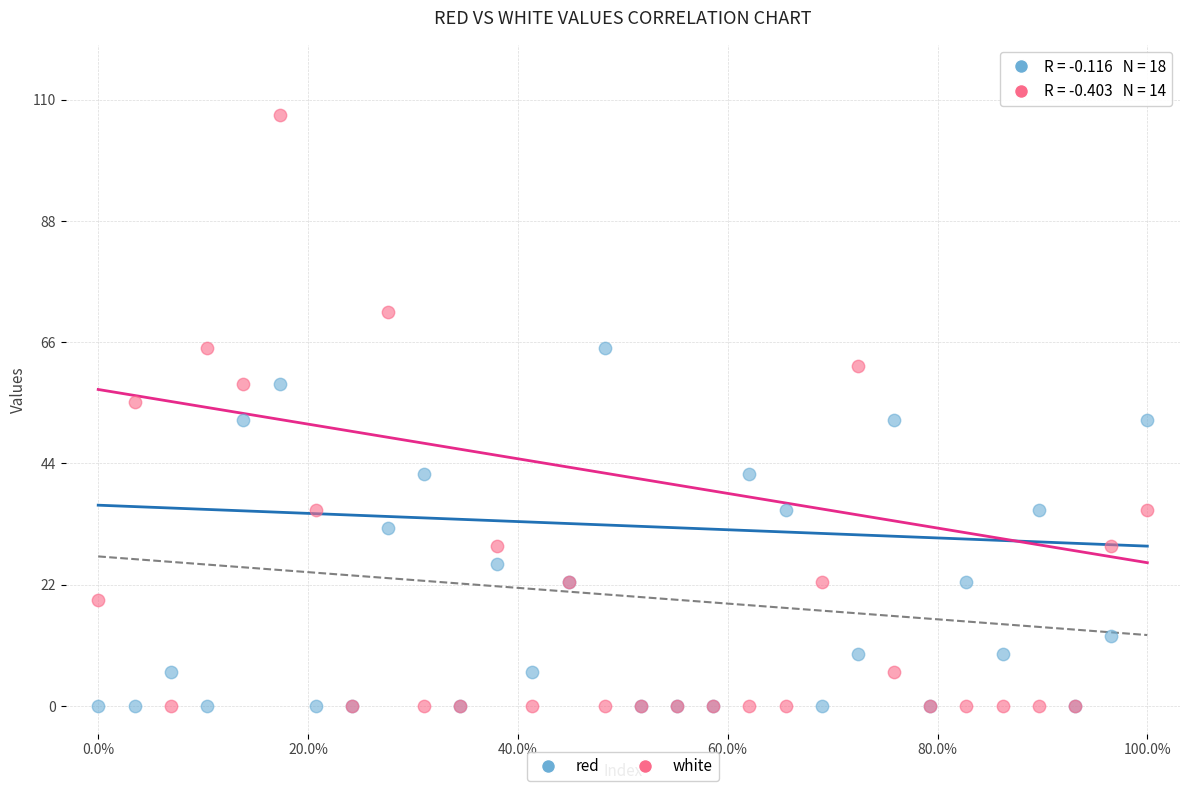

Which series reaches the maximum Y coordinate?

white